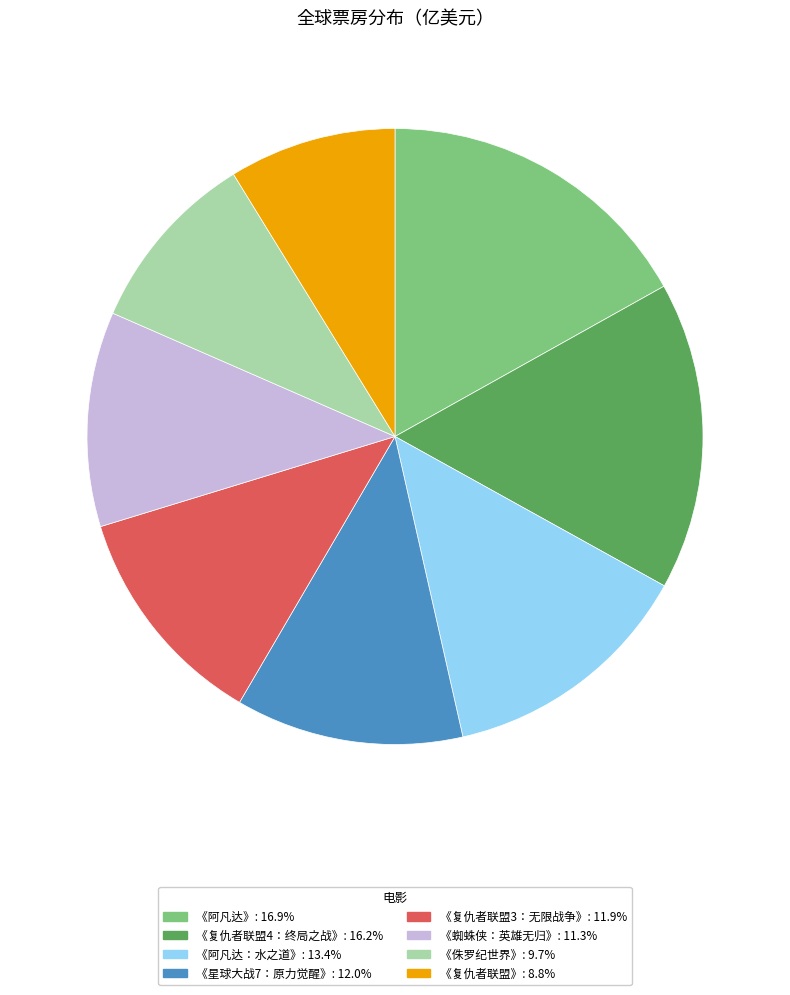

Approximately how many times larger is the value at 《阿凡达：水之道》 compared to 《阿凡达》?

0.8